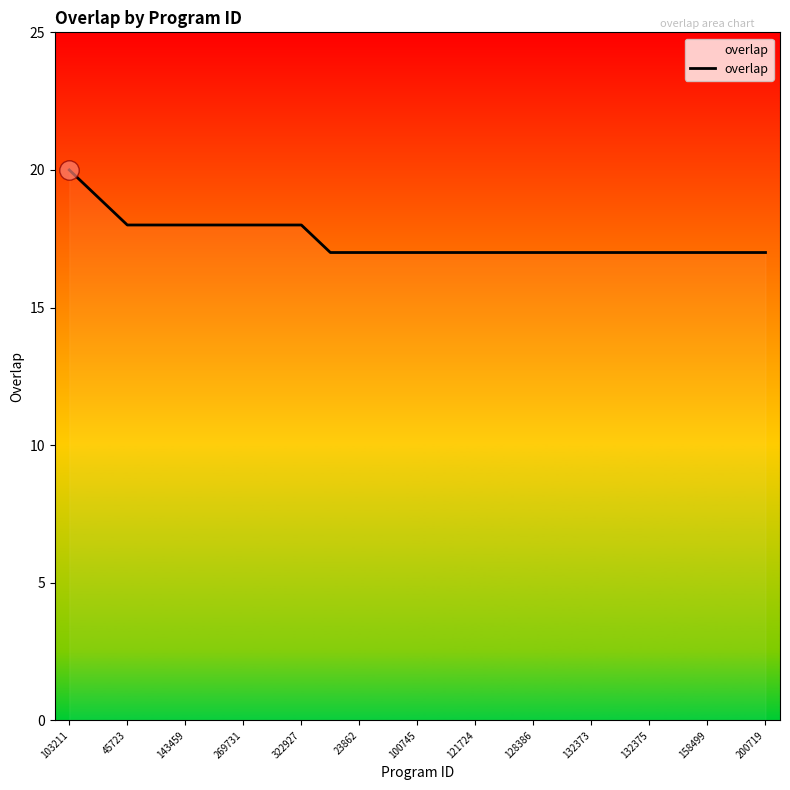

What is the difference between the maximum and minimum values?

3